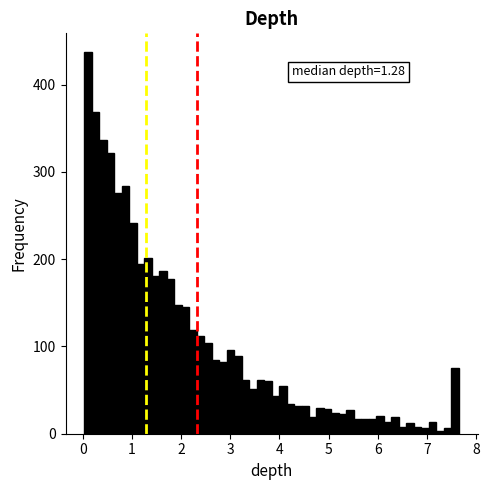

Around what value on the x-axis is the tallest bar? Give the approximate position of its centre, as read against the axis.

0.1